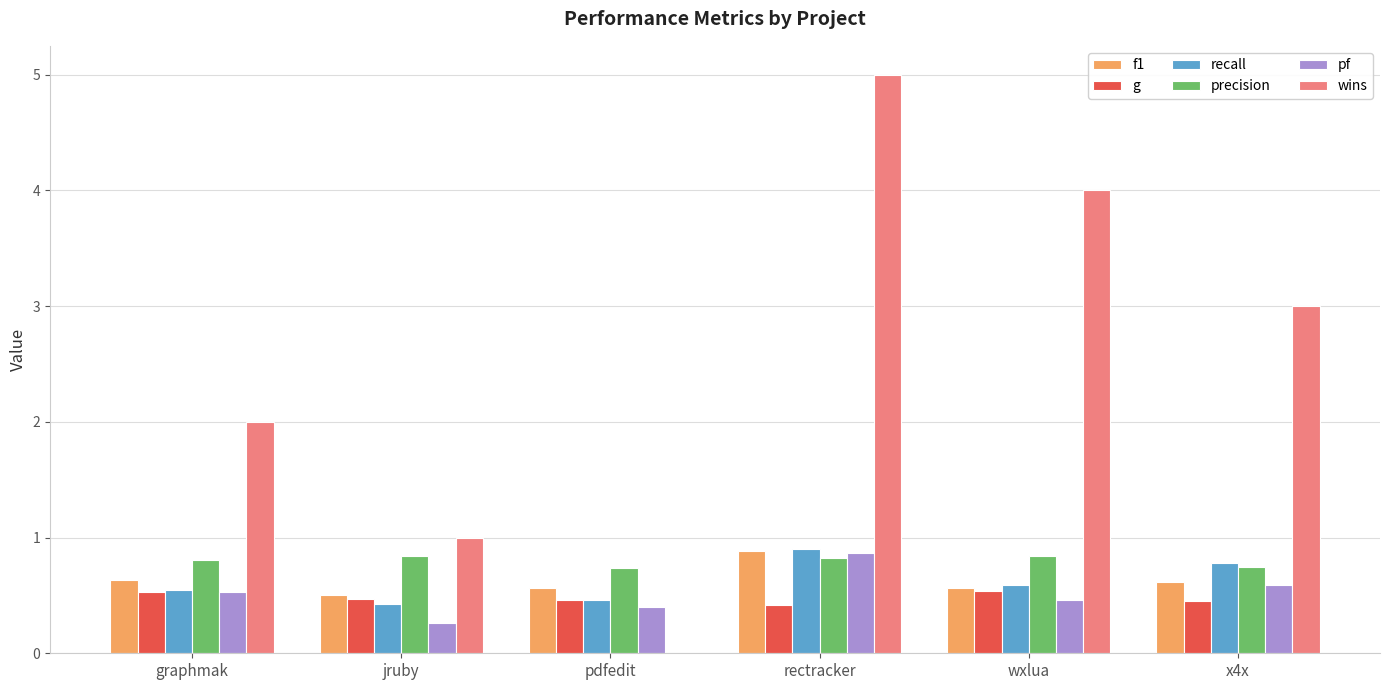

Which series has the largest total across all categories?

wins